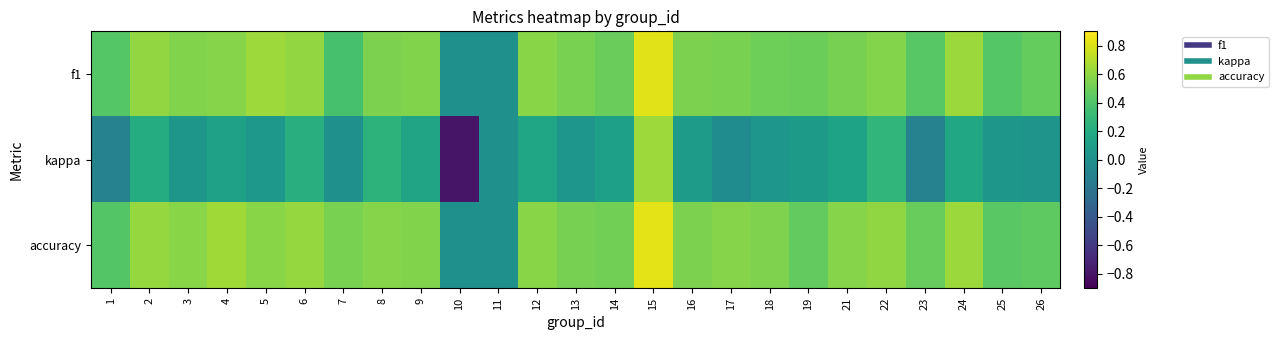

Reading left to right, list all the values displayed in this chart.

f1: 1=0.4	2=0.6	3=0.6	4=0.6	5=0.6	6=0.6	7=0.4	8=0.5	9=0.6	10=0.0	11=0.0	12=0.6	13=0.5	14=0.5	15=0.8	16=0.5	17=0.5	18=0.5	19=0.5	21=0.5	22=0.6	23=0.4	24=0.6	25=0.4	26=0.5
kappa: 1=-0.1	2=0.2	3=0.1	4=0.1	5=0.1	6=0.2	7=0.0	8=0.3	9=0.2	10=-0.8	11=0.0	12=0.2	13=0.0	14=0.1	15=0.6	16=0.1	17=-0.0	18=0.0	19=0.1	21=0.1	22=0.3	23=-0.1	24=0.2	25=0.1	26=0.0
accuracy: 1=0.4	2=0.6	3=0.6	4=0.6	5=0.6	6=0.6	7=0.5	8=0.6	9=0.6	10=0.0	11=0.0	12=0.6	13=0.5	14=0.5	15=0.8	16=0.5	17=0.6	18=0.6	19=0.5	21=0.6	22=0.6	23=0.5	24=0.6	25=0.4	26=0.5